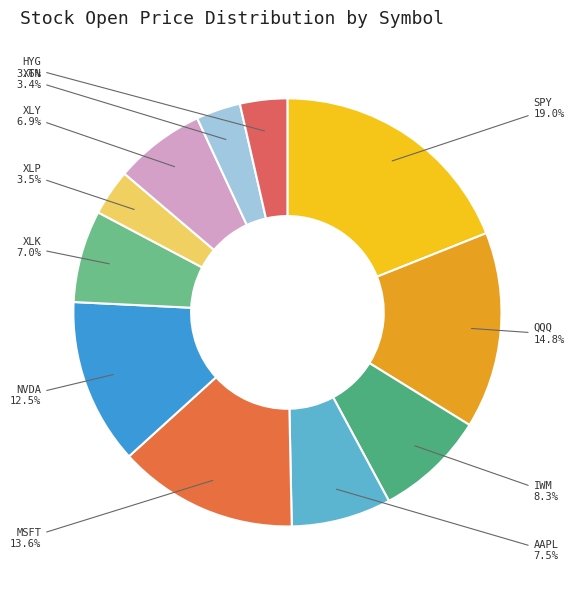

What is the ratio of the value at AAPL to the value at HYG?

2.1